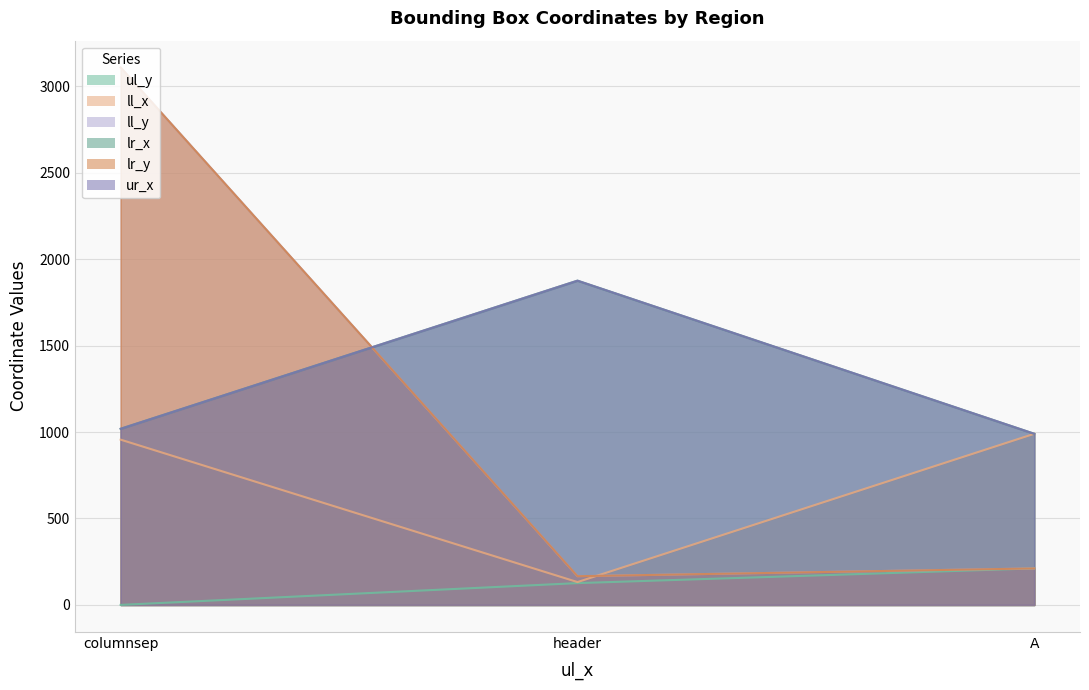

What is the sum of the ul_y values at A and columnsep?

211